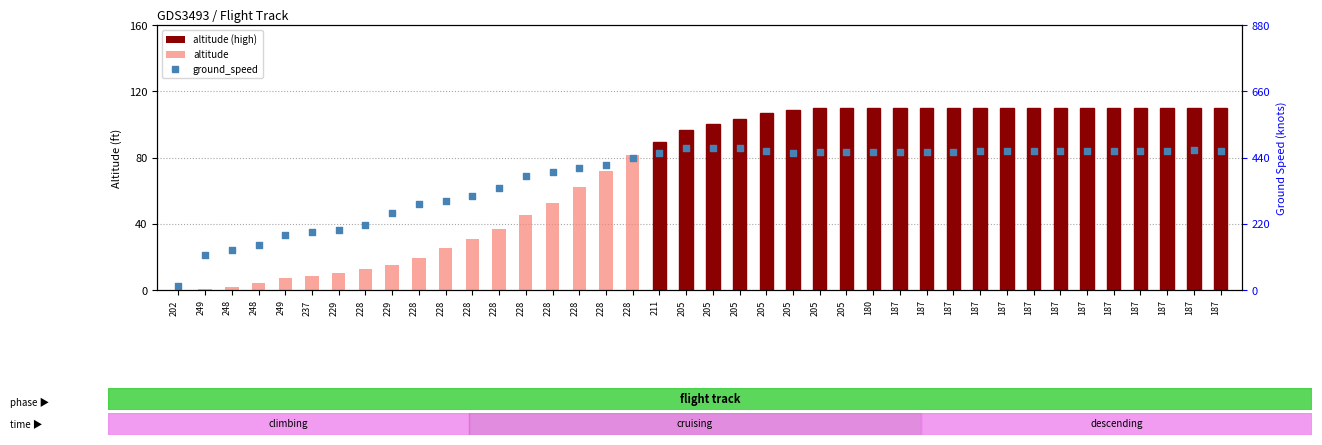

At how many categories does at least one series exceed 106?

18